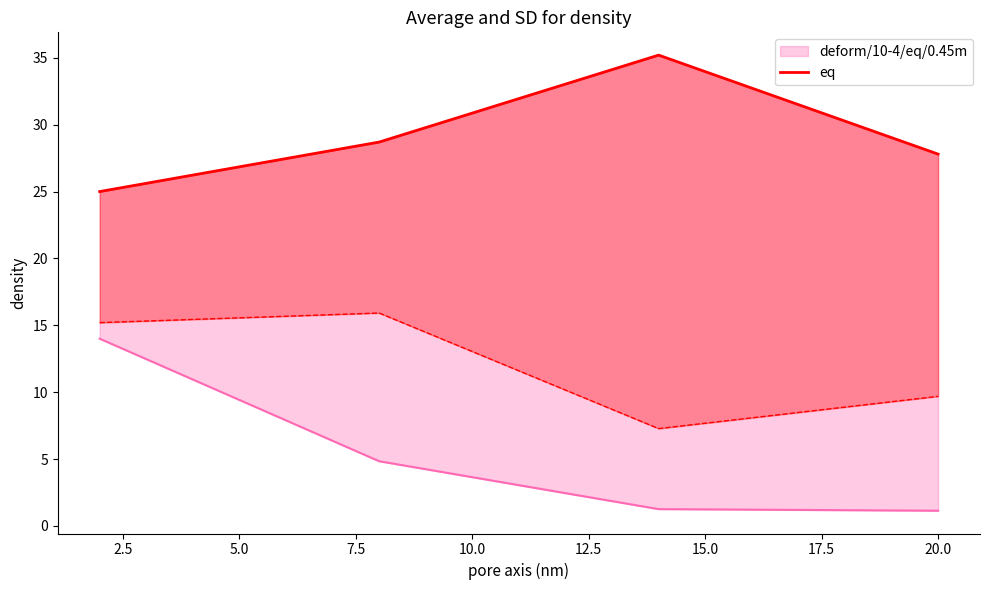

What is the change in value from 5.0 to 7.5?

-7.4